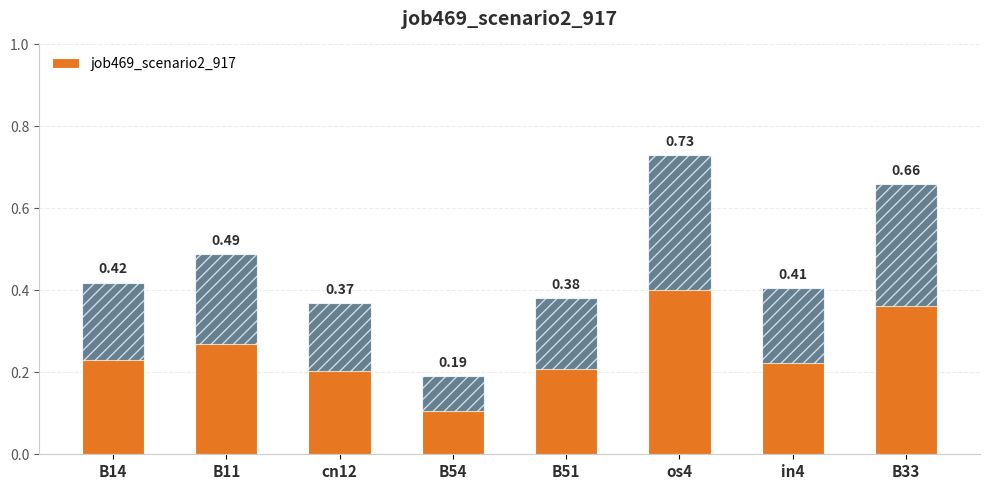

What position from the left is B14?

1